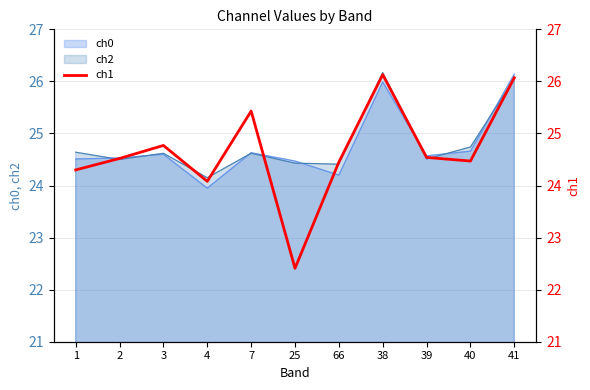

Is it true that ch2 equals 26.1 at 41?

True